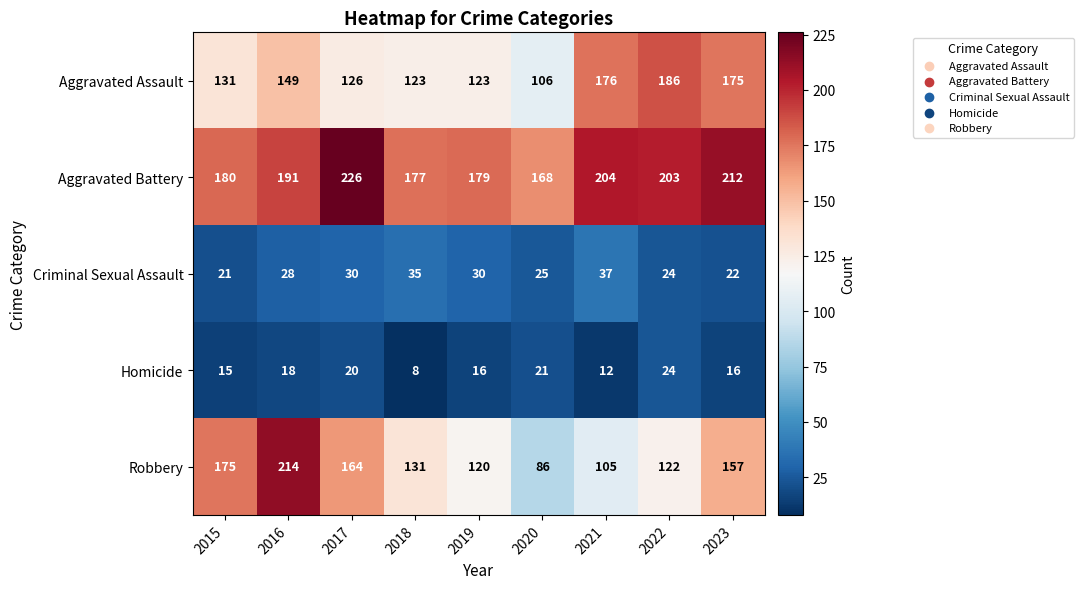

Where does the Homicide series first go above 16?

2016